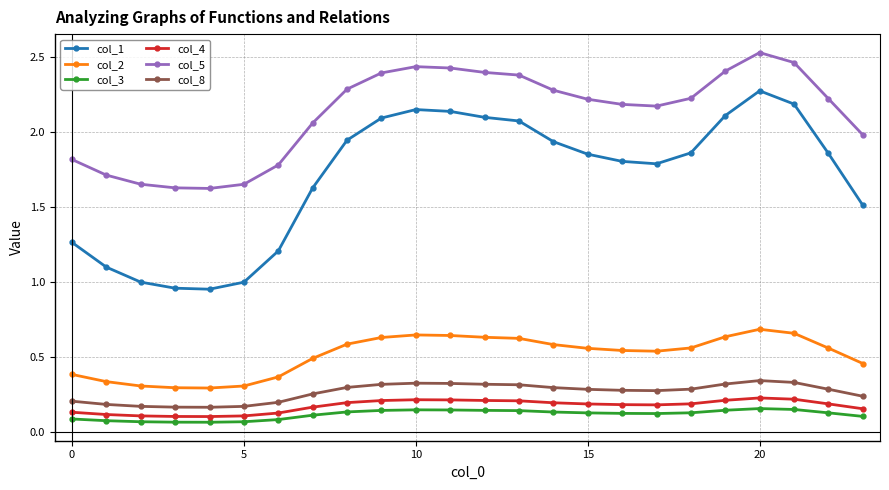

True or false: col_1 and col_3 intersect in this chart.

False